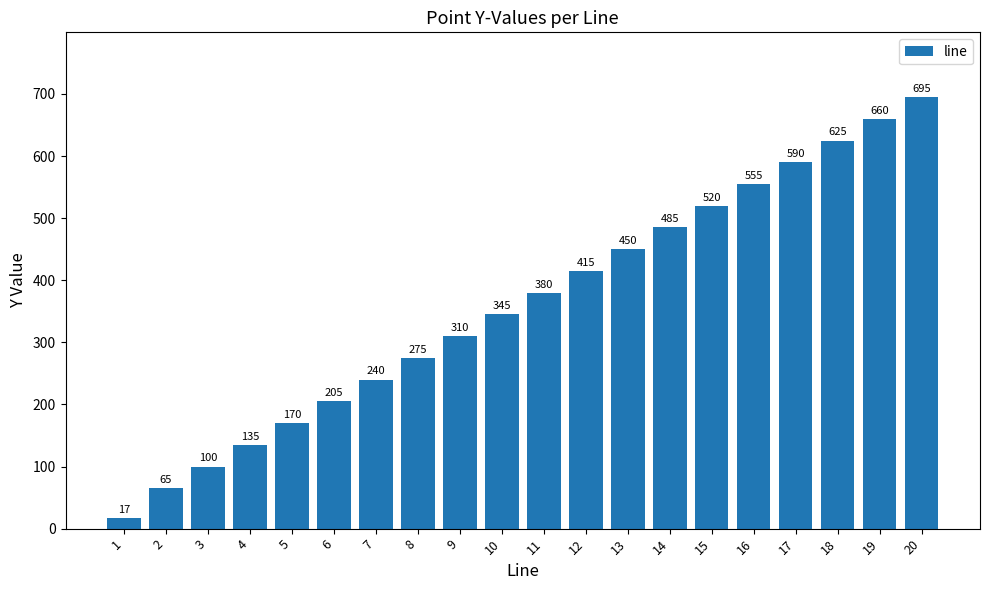

The value at 17 is 590. True or false?

True